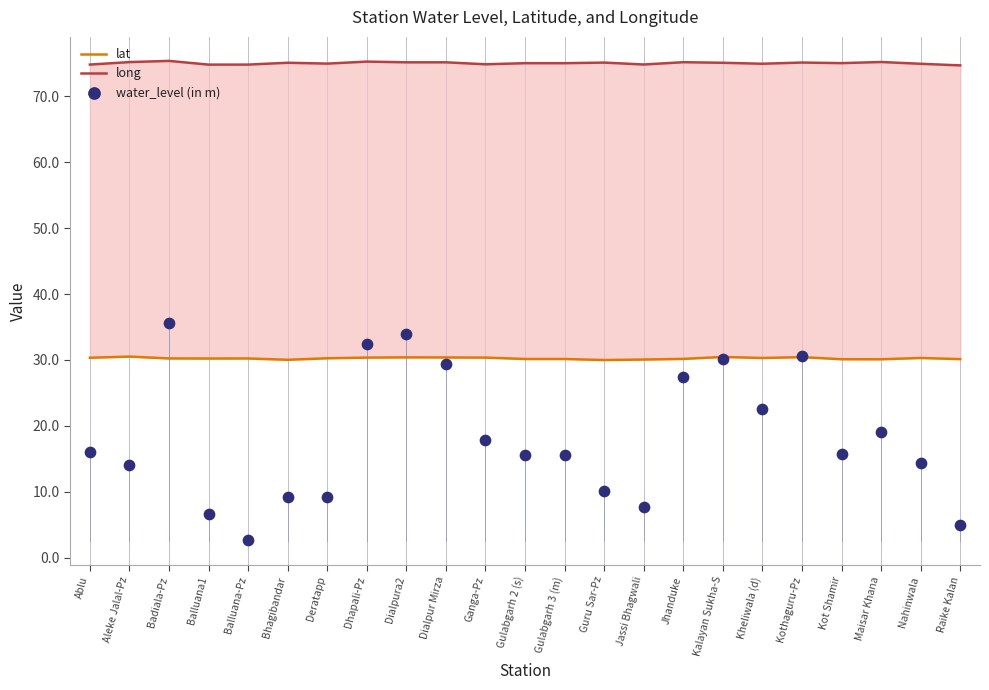

At how many categories does at least one series exceed 15?

23